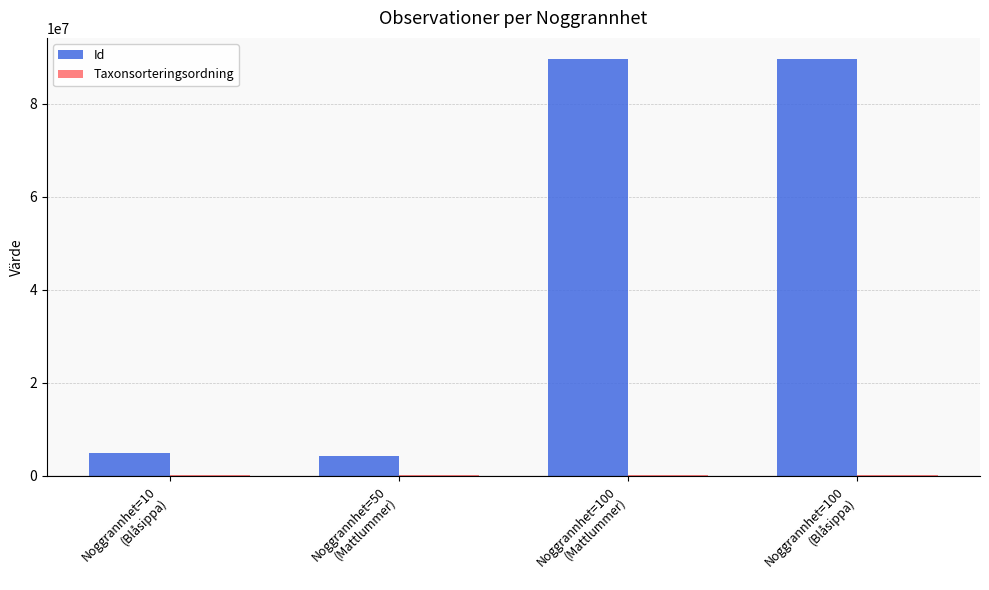

What is the maximum value shown in the chart?

89640566